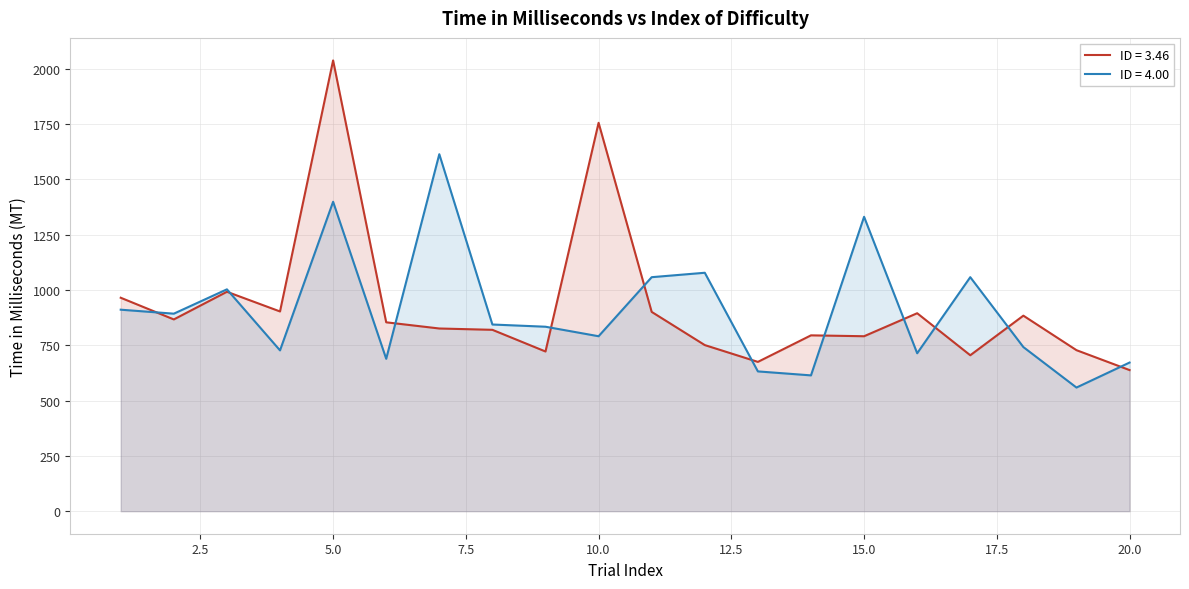

At which category does the chart reach its peak across all series?

5.0